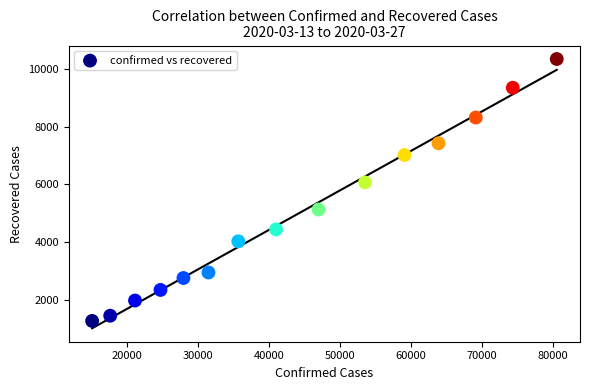

What is the range of X values (max minus min)?

65476